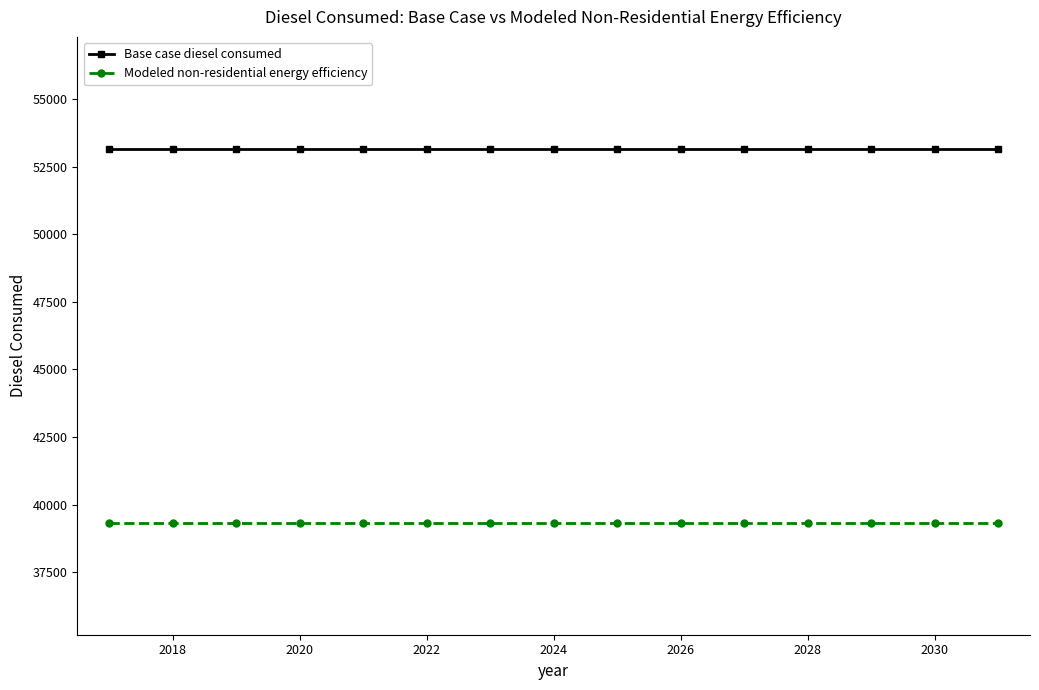

Rank the series by their maximum value, from highest to lowest.

Base case diesel consumed, Modeled non-residential energy efficiency